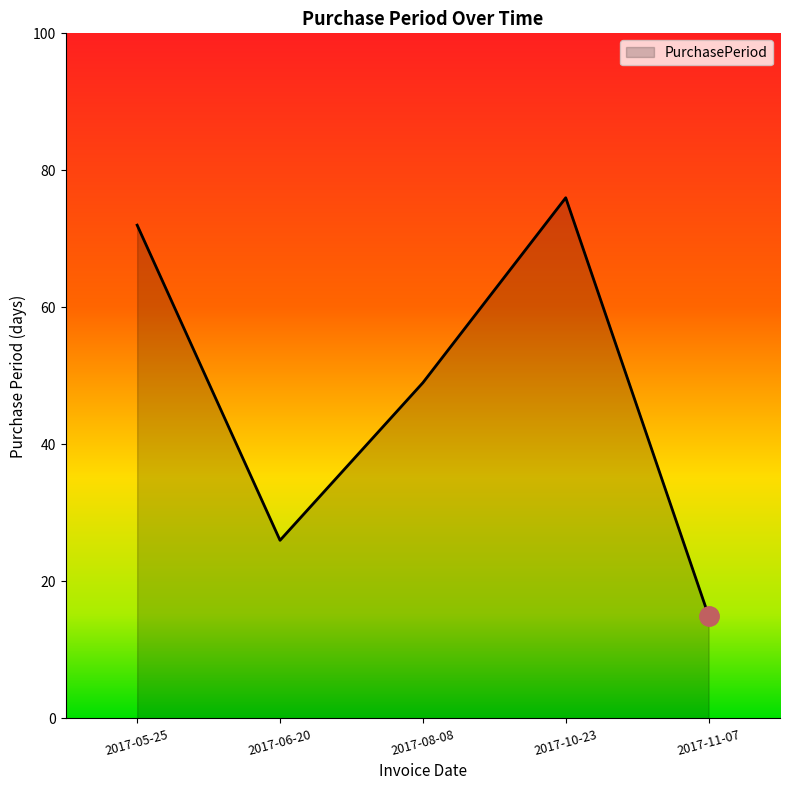

How many lines are shown in the chart?

1